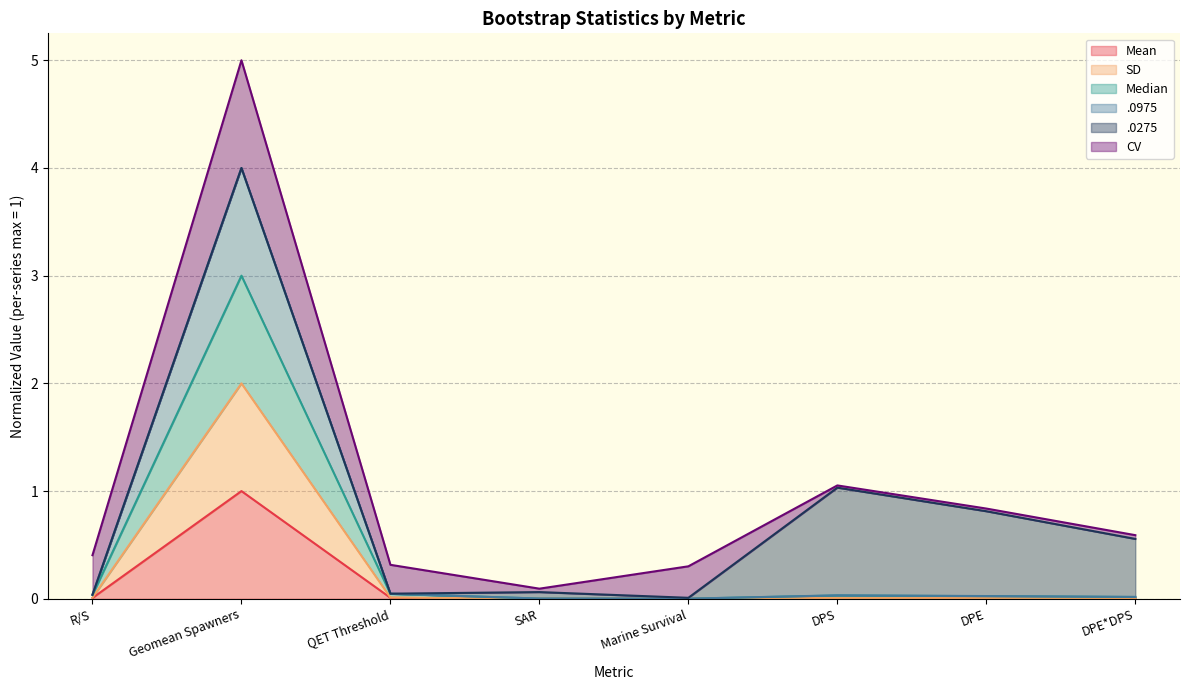

What is the total value across all series at Geomean Spawners?

5.0